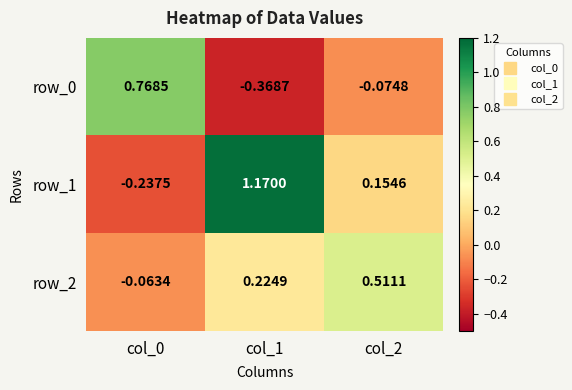

Is the value of row_1 at col_1 greater than the value of row_0 at col_0?

Yes